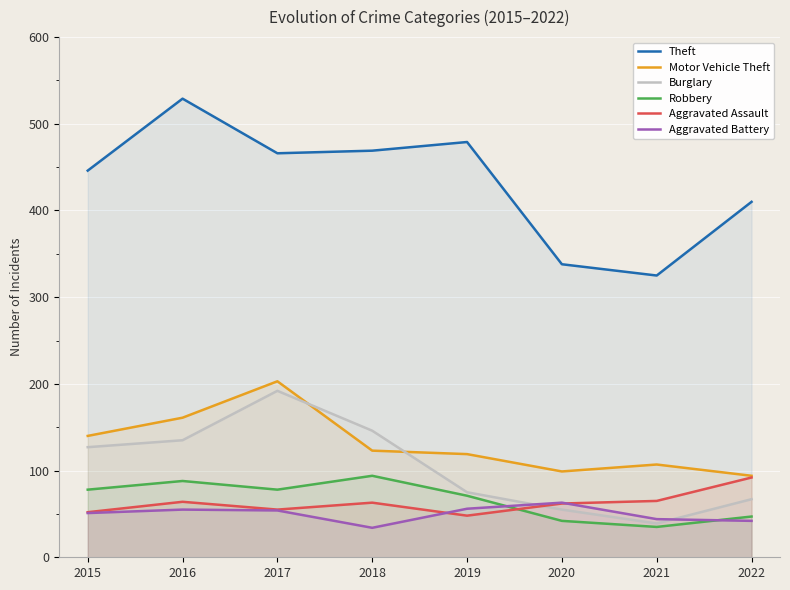

True or false: Robbery and Aggravated Battery cross at least once.

True